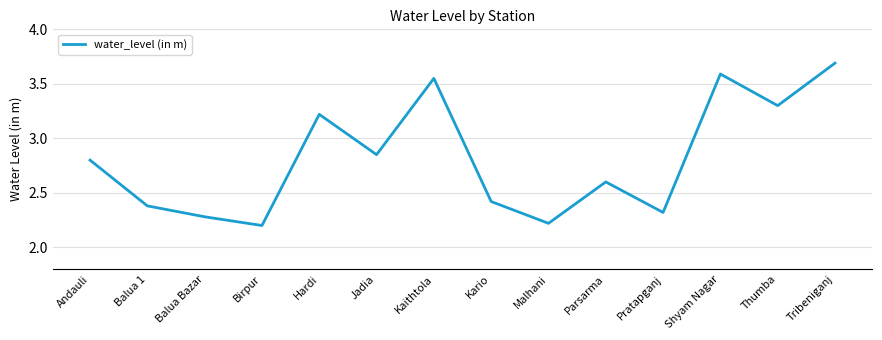

What is the difference between the maximum and minimum values?

1.5